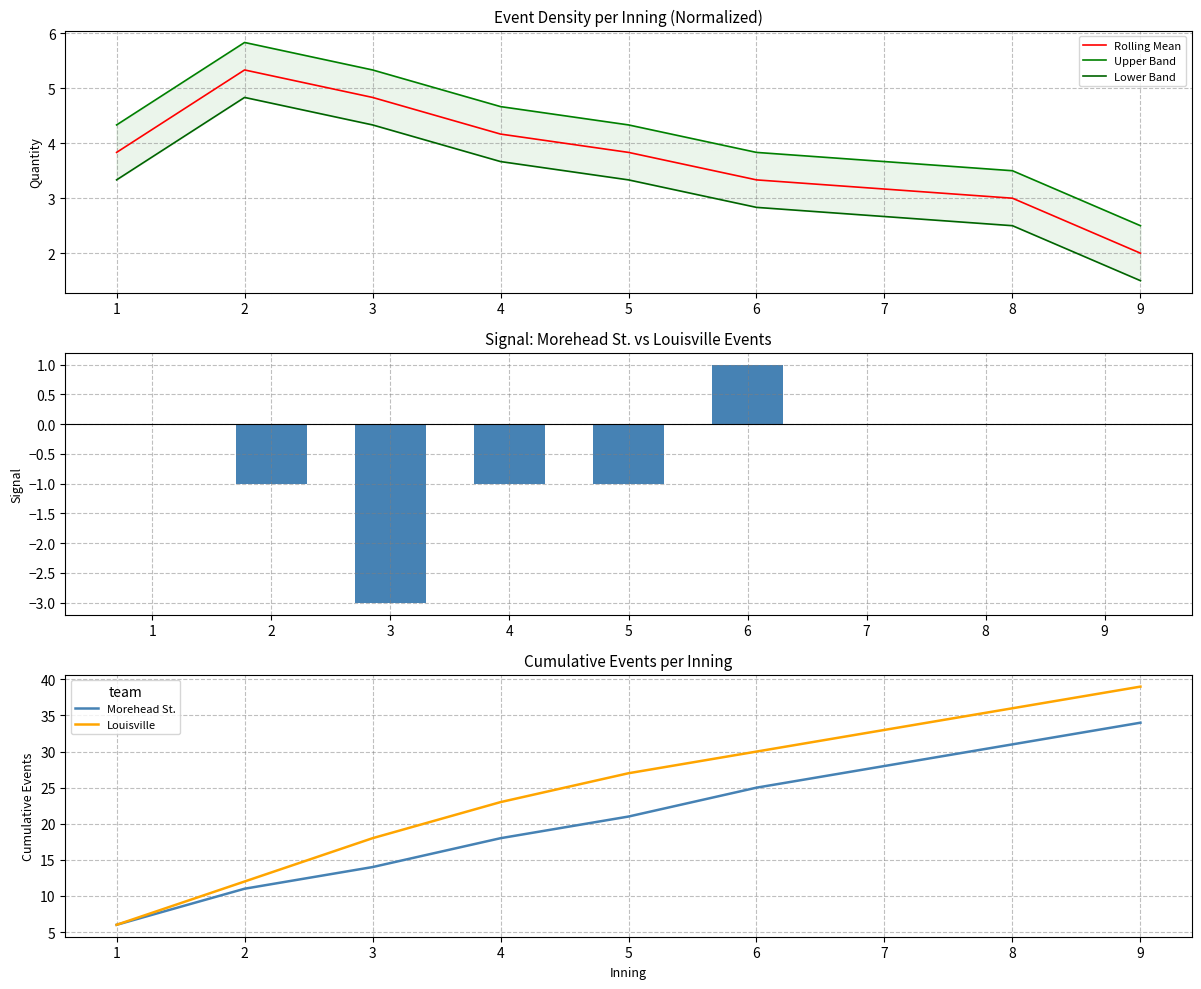

Read the Rolling Mean value at 2.

5.3